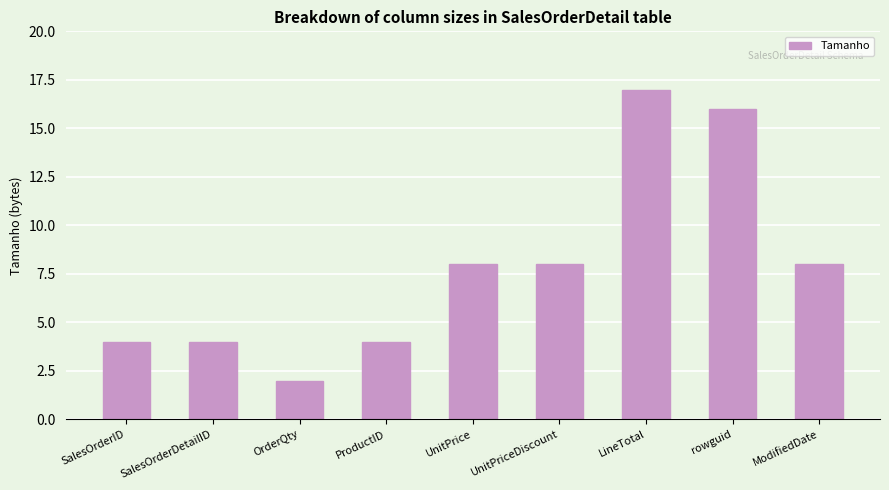

Does the chart contain any negative values?

No